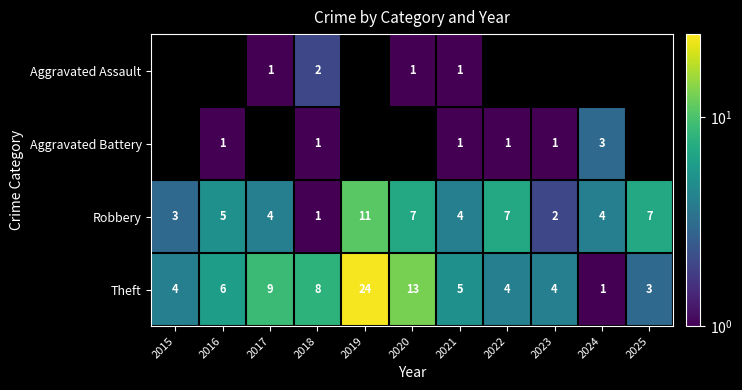

What is the spread (max minus min) of values at 2021?

4